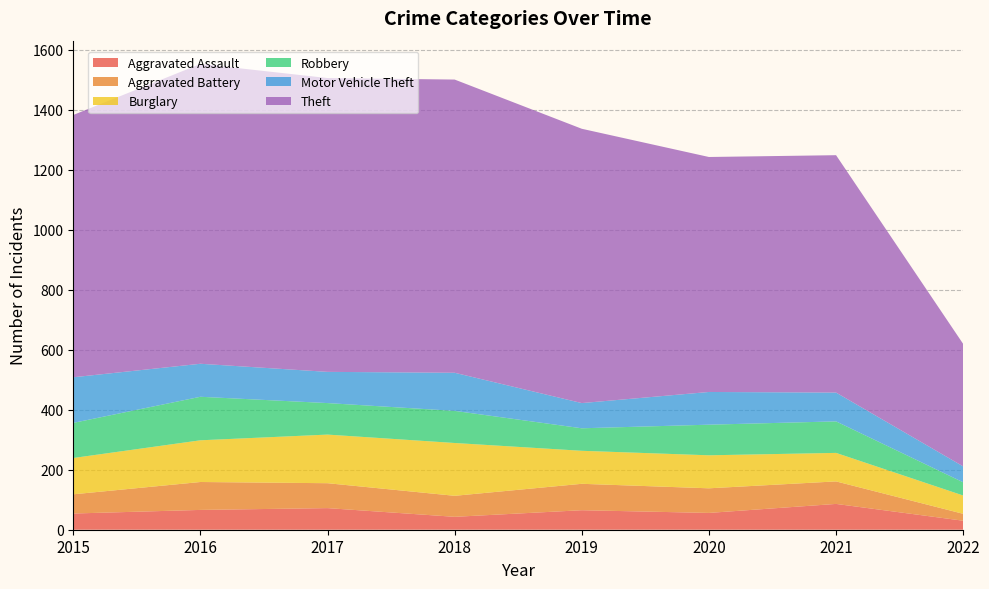

Reading left to right, extract all data points from this chart.

Aggravated Assault: 2015=54	2016=66	2017=72	2018=43	2019=65	2020=56	2021=86	2022=30
Aggravated Battery: 2015=64	2016=93	2017=83	2018=70	2019=88	2020=82	2021=75	2022=23
Burglary: 2015=121	2016=139	2017=162	2018=176	2019=110	2020=110	2021=95	2022=61
Robbery: 2015=117	2016=145	2017=105	2018=107	2019=75	2020=102	2021=105	2022=44
Motor Vehicle Theft: 2015=152	2016=110	2017=104	2018=127	2019=84	2020=109	2021=96	2022=53
Theft: 2015=874	2016=999	2017=979	2018=977	2019=914	2020=783	2021=791	2022=408